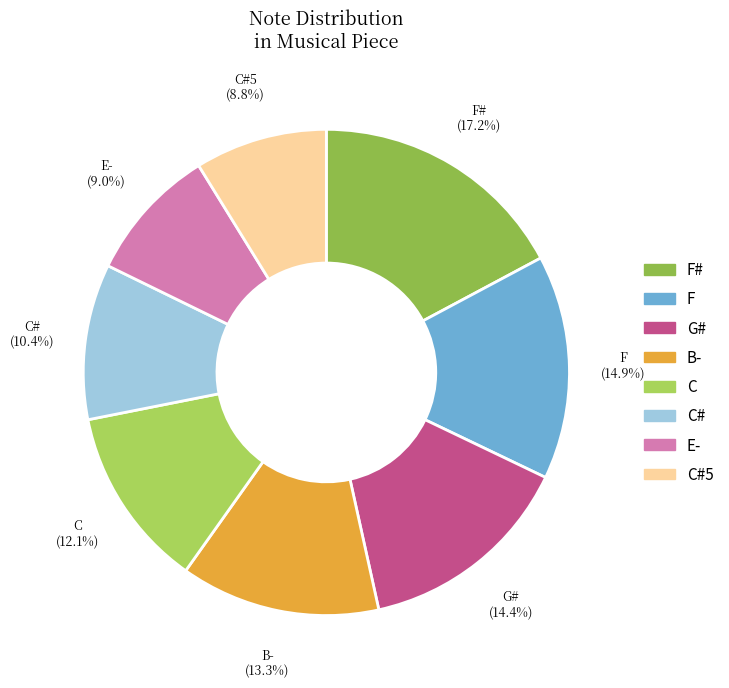

Which slice is the largest?

F#